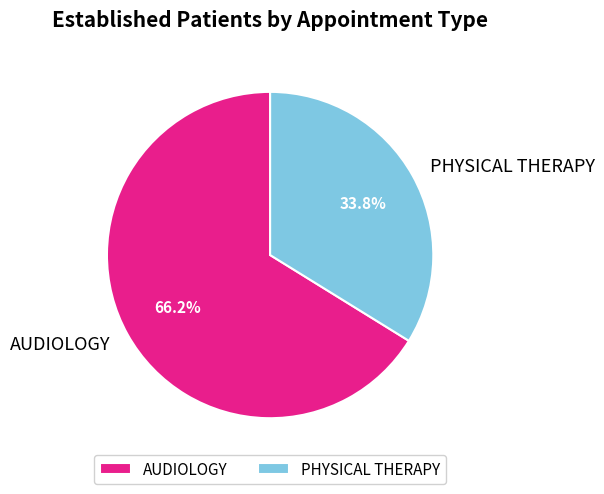

The PHYSICAL THERAPY slice represents 34% of the pie. True or false?

True